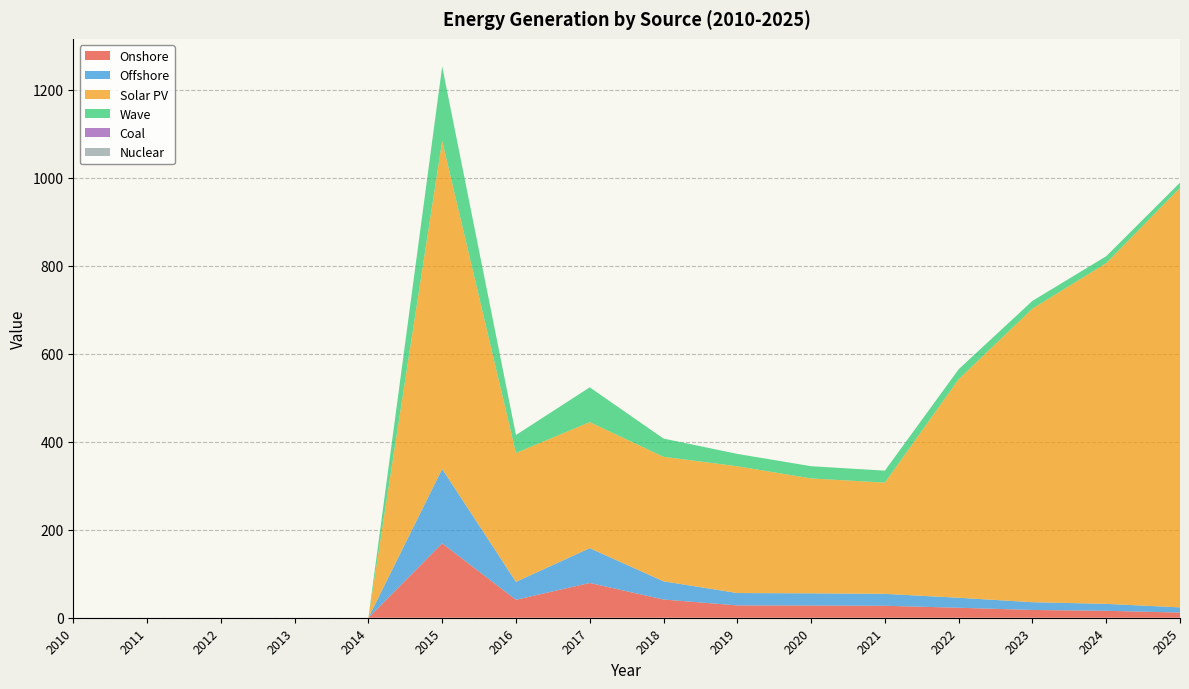

Reading right to left, what are all the values shown in this chart?

Onshore: 2025=11.8	2024=15.8	2023=17.7	2022=22.7	2021=27.1	2020=27.7	2019=28.1	2018=41.4	2017=79.0	2016=40.8	2015=169.0	2014=0.0	2013=0.0	2012=0.0	2011=0.0	2010=0.0
Offshore: 2025=11.8	2024=15.8	2023=17.7	2022=22.7	2021=27.1	2020=27.7	2019=28.1	2018=41.4	2017=79.0	2016=40.8	2015=169.0	2014=0.0	2013=0.0	2012=0.0	2011=0.0	2010=0.0
Solar PV: 2025=953.5	2024=774.3	2023=667.2	2022=496.7	2021=252.8	2020=261.2	2019=288.2	2018=283.0	2017=286.5	2016=292.8	2015=745.8	2014=0.0	2013=0.0	2012=0.0	2011=0.0	2010=0.0
Wave: 2025=11.8	2024=15.8	2023=17.7	2022=22.7	2021=27.1	2020=27.7	2019=28.1	2018=41.4	2017=79.0	2016=40.8	2015=169.0	2014=0.0	2013=0.0	2012=0.0	2011=0.0	2010=0.0
Coal: 2025=0.0	2024=0.0	2023=0.0	2022=0.0	2021=0.0	2020=0.0	2019=0.0	2018=0.0	2017=0.0	2016=0.0	2015=0.0	2014=0.0	2013=0.0	2012=0.0	2011=0.0	2010=0.0
Nuclear: 2025=0.0	2024=0.0	2023=0.0	2022=0.0	2021=0.0	2020=0.0	2019=0.0	2018=0.0	2017=0.0	2016=0.0	2015=0.0	2014=0.0	2013=0.0	2012=0.0	2011=0.0	2010=0.0